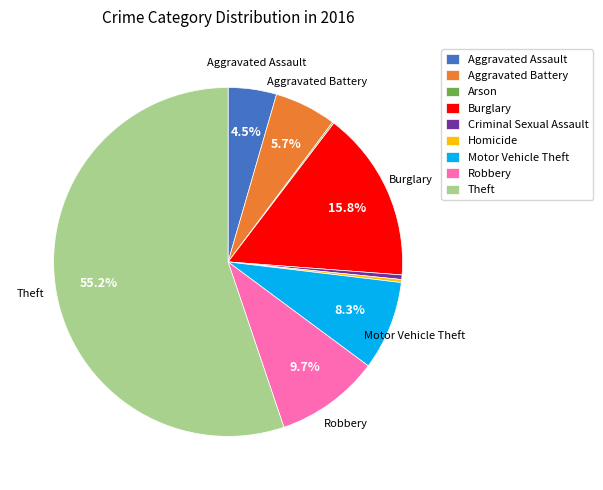

To the nearest percent, what is the average slice percentage?

11%